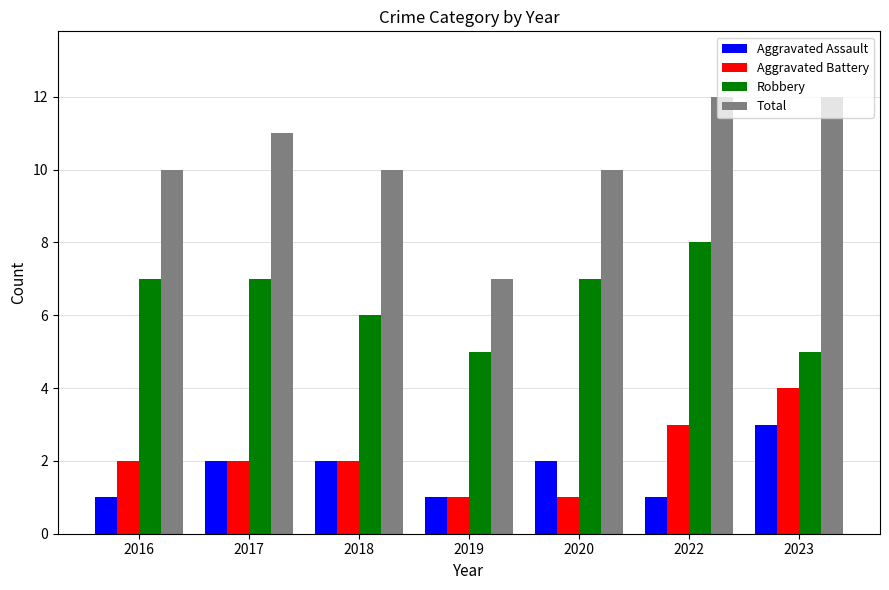

Which series has the widest spread of values?

Total